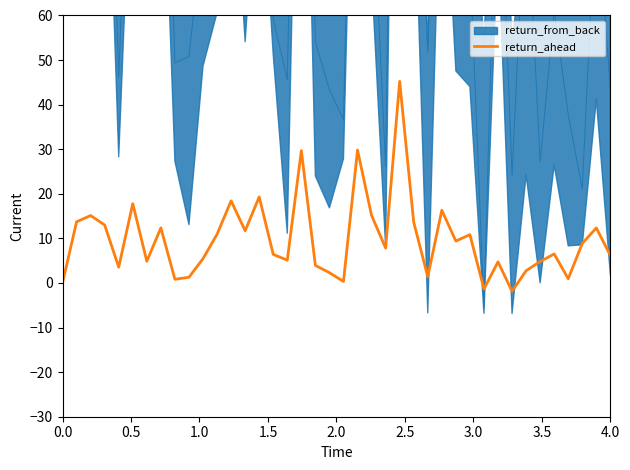

Reading left to right, what are all the values shown in this chart?

-0.0	13.7	15.1	13.0	3.5	17.8	4.9	12.4	0.8	1.3	5.5	10.9	18.4	11.7	19.3	6.4	5.1	29.7	3.9	2.3	0.3	29.8	15.2	7.8	45.2	13.6	1.4	16.3	9.4	10.8	-1.4	4.7	-1.9	2.7	4.8	6.5	0.9	8.9	12.3	6.1